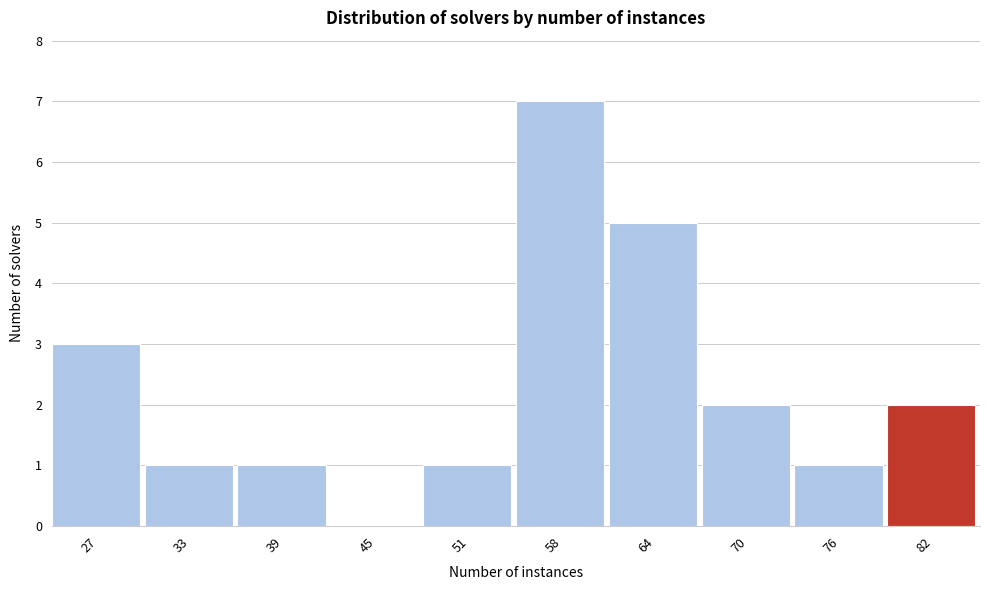

Reading right to left, list all the values displayed in this chart.

82=2	76=1	70=2	64=5	58=7	51=1	45=0	39=1	33=1	27=3